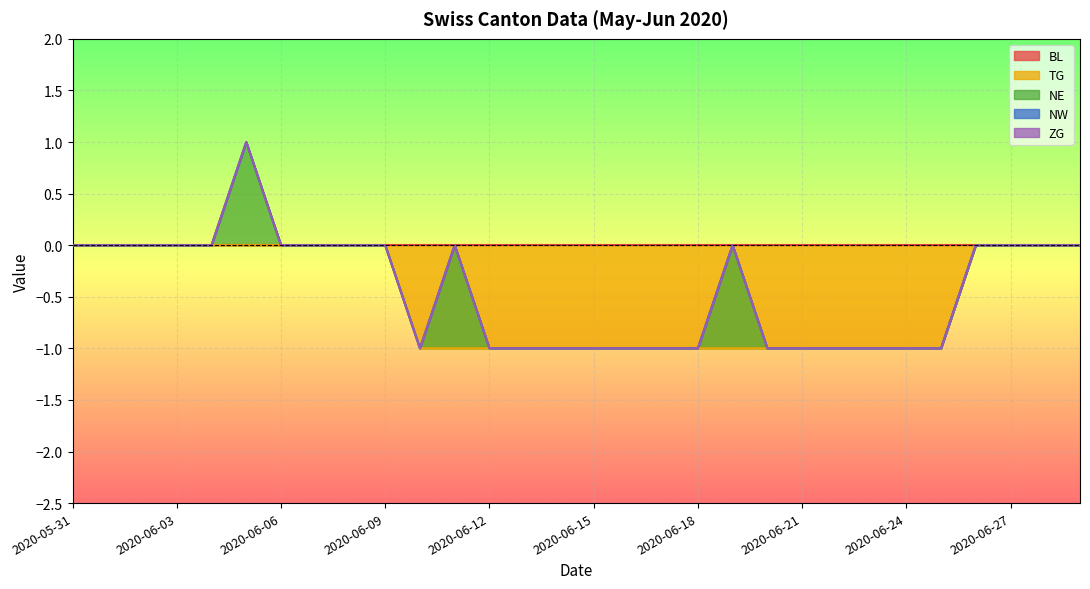

True or false: TG and NE intersect in this chart.

False